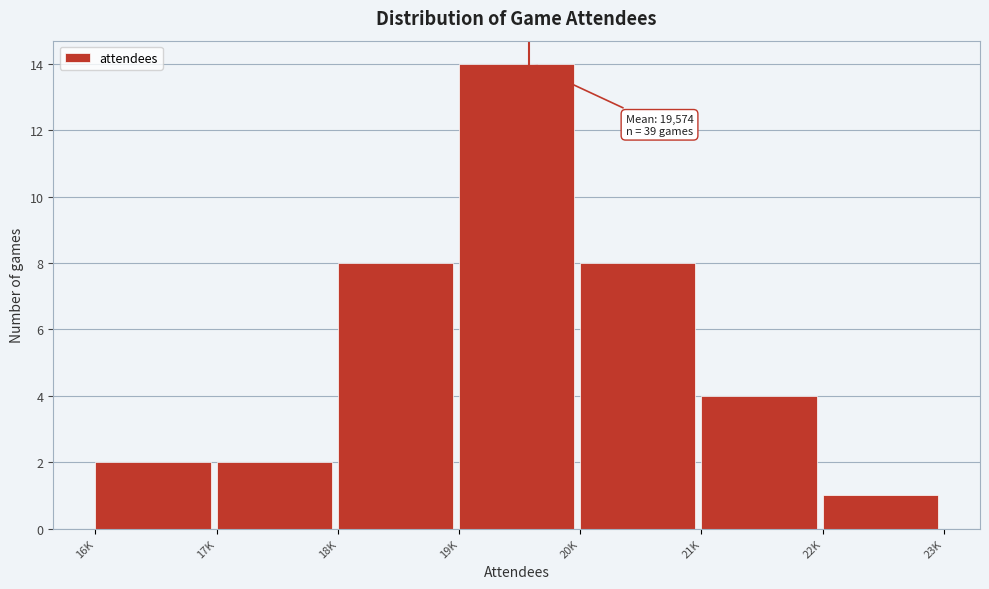

Reading left to right, transcribe all the data shown in this chart.

2	2	8	14	8	4	1